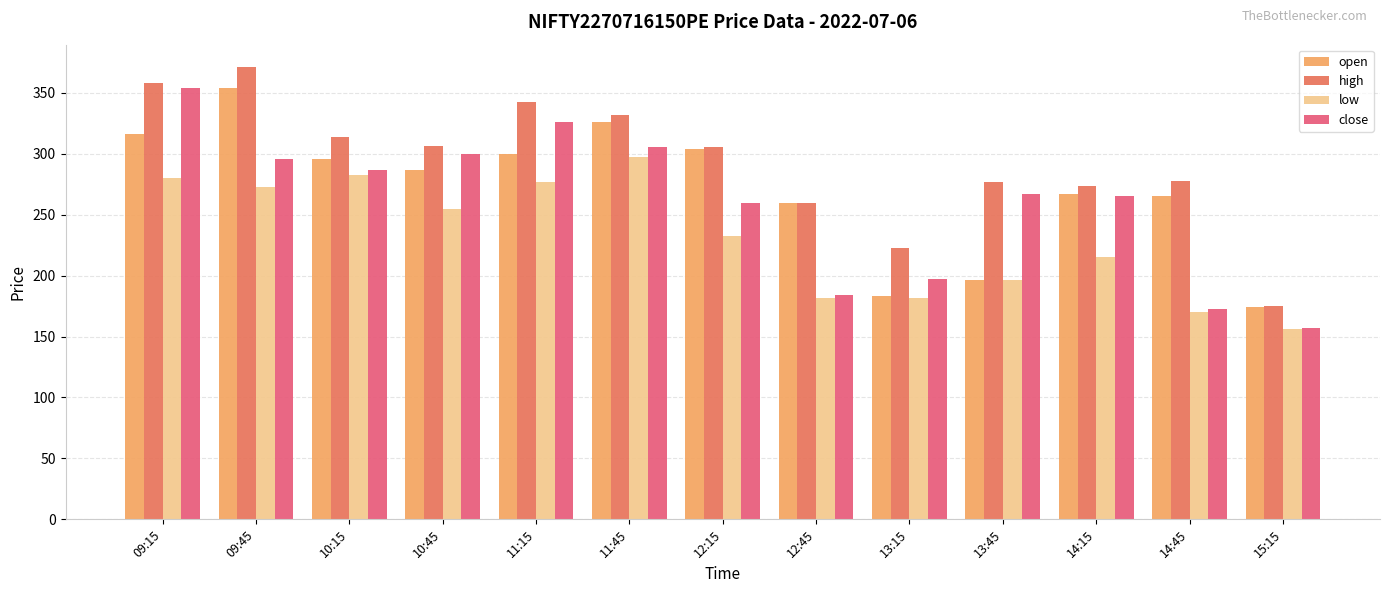

What is the sum of all low values?

2998.9